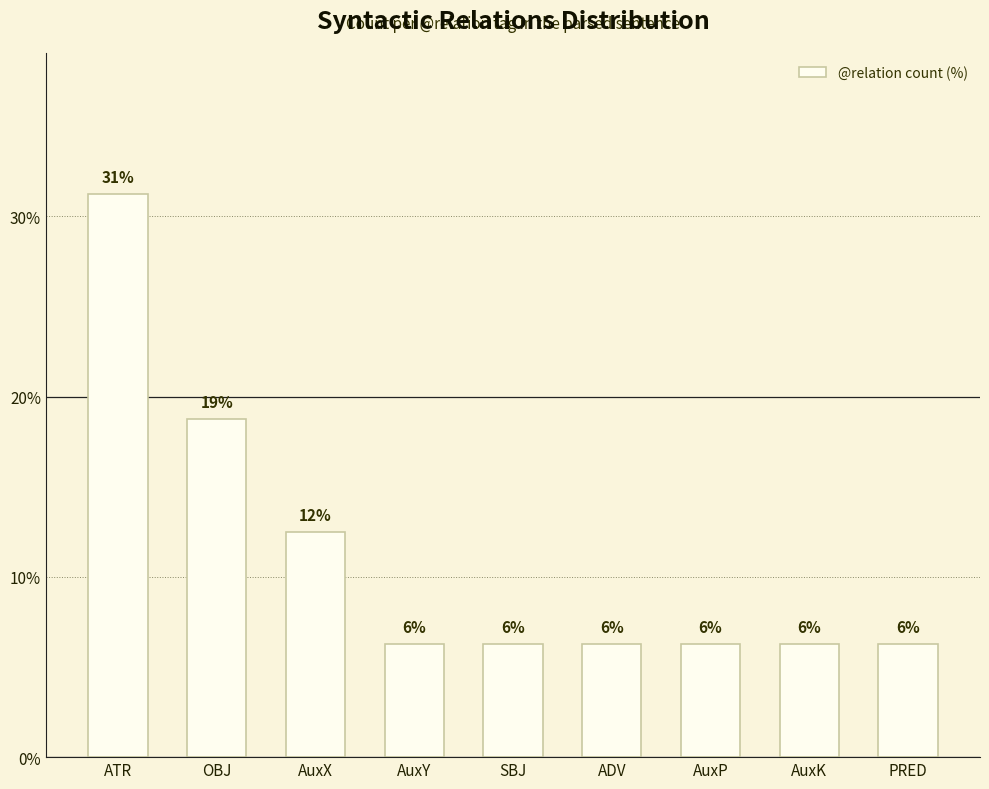

How many bars are there in total?

9